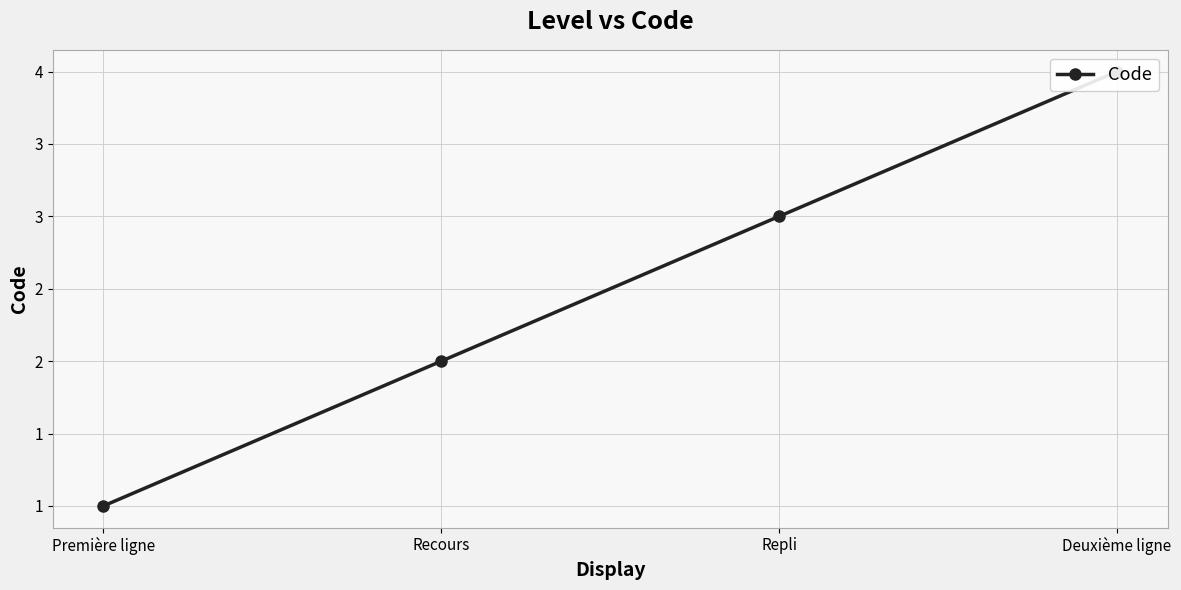

How many data points are above 3?

1